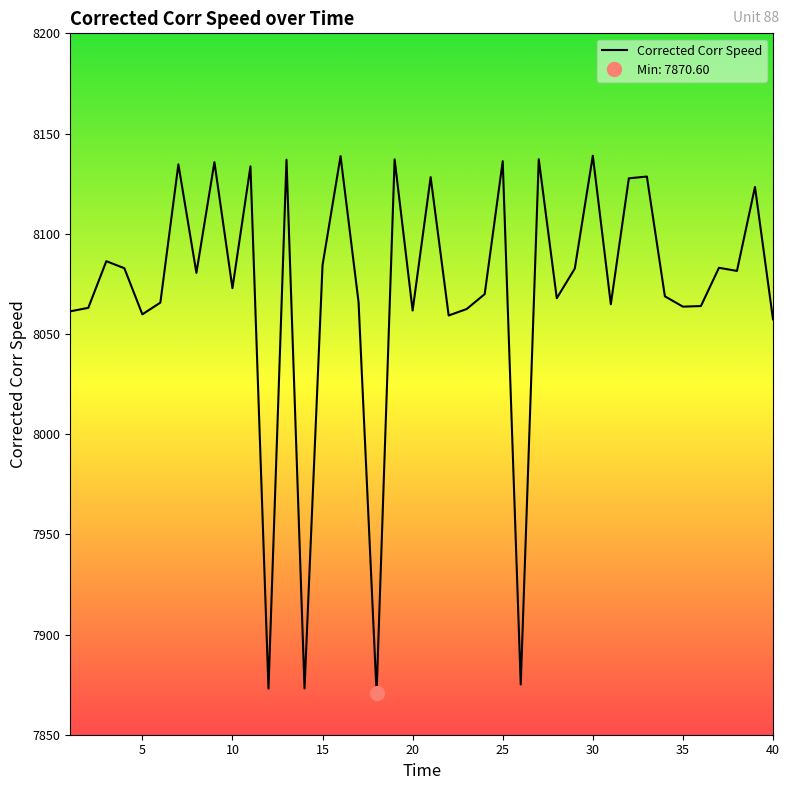

The value of Corrected Corr Speed at 5 is 13932.5. True or false?

False